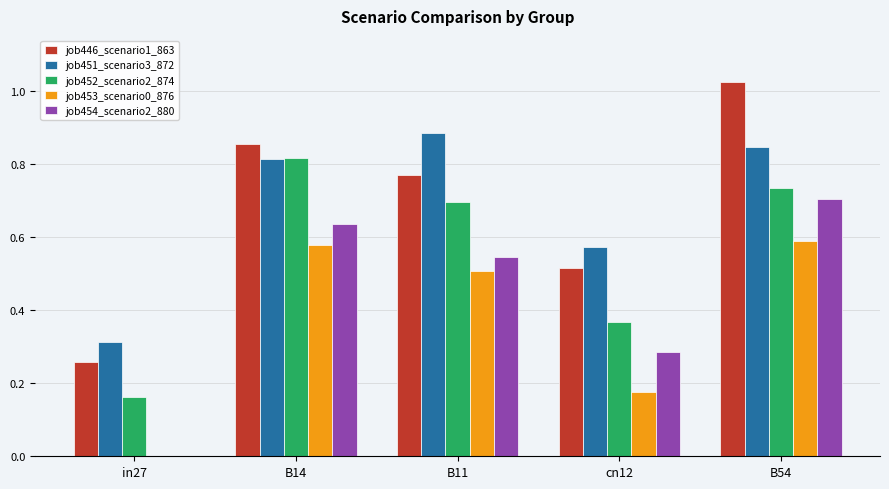

How many groups of bars are there?

5